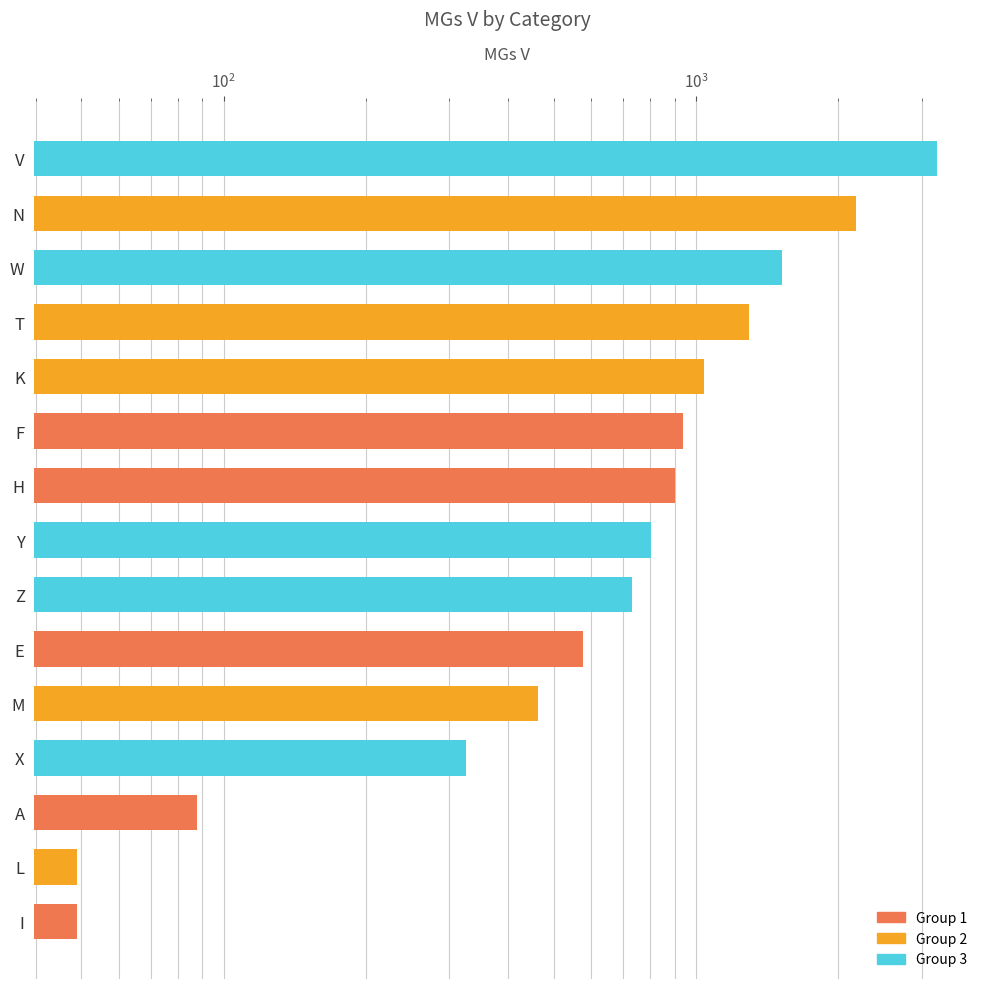

Does the chart contain stacked bars?

No